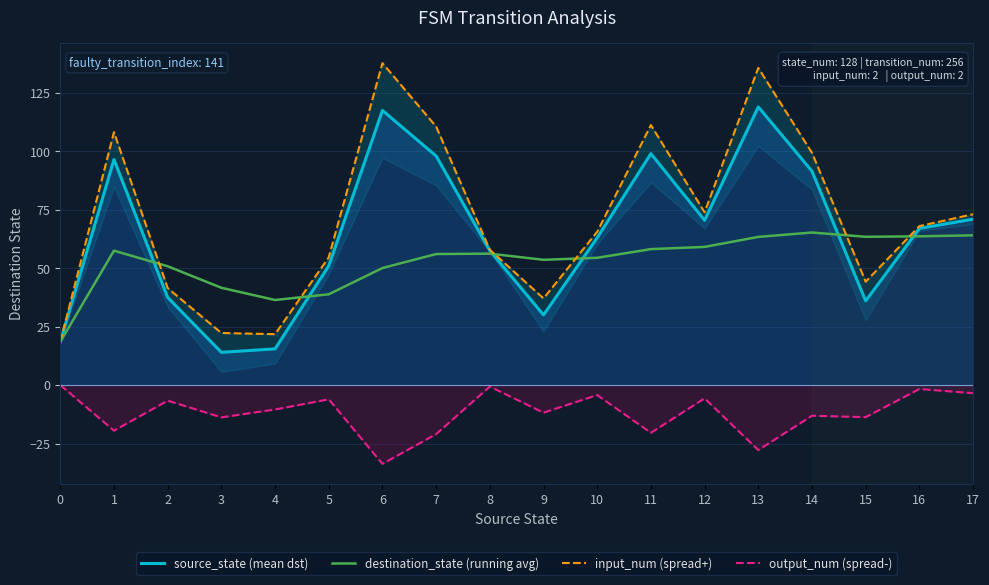

How many series are shown in this chart?

4